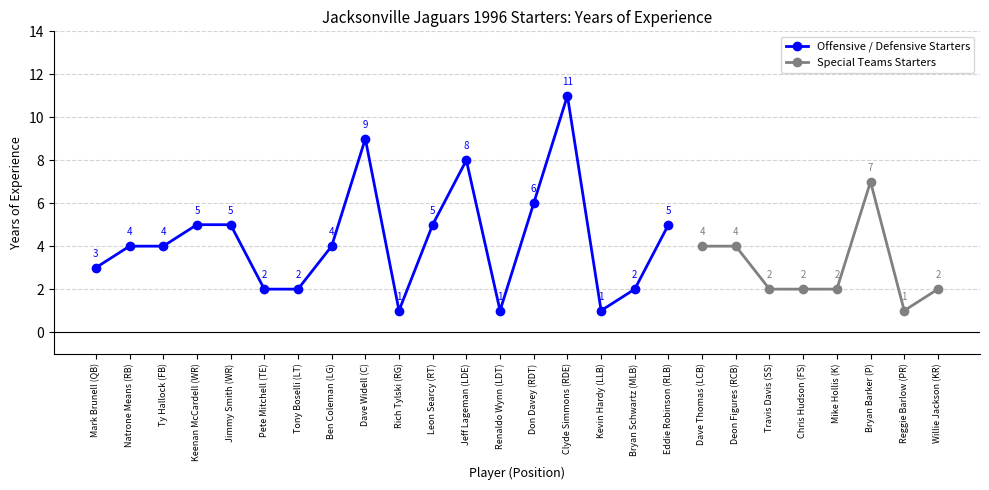

Is it true that the value at Leon Searcy (RT) is 7?

False